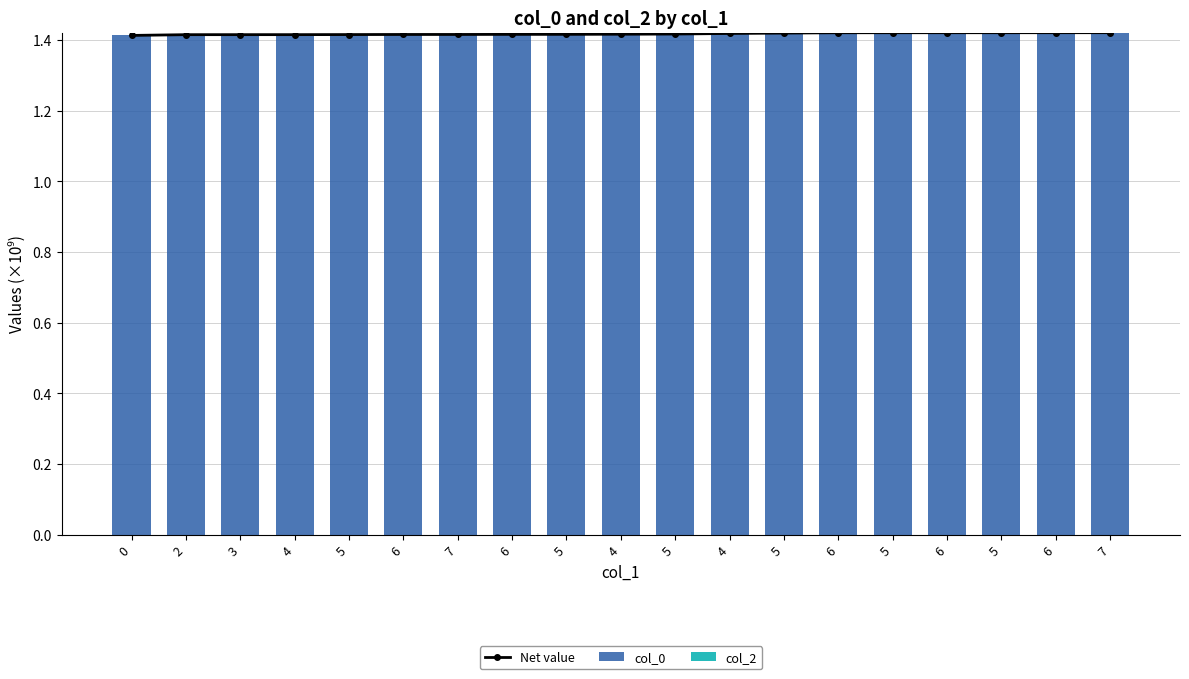

Which series has the largest total across all categories?

Net value